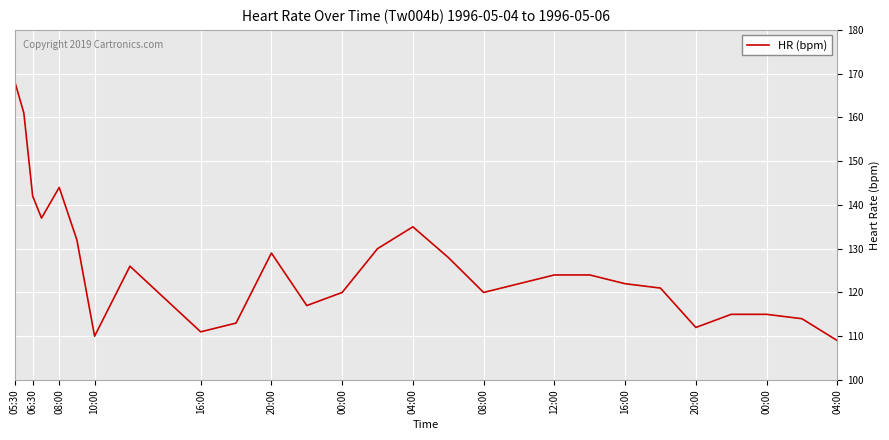

What is the difference between the second highest and minimum values?

52